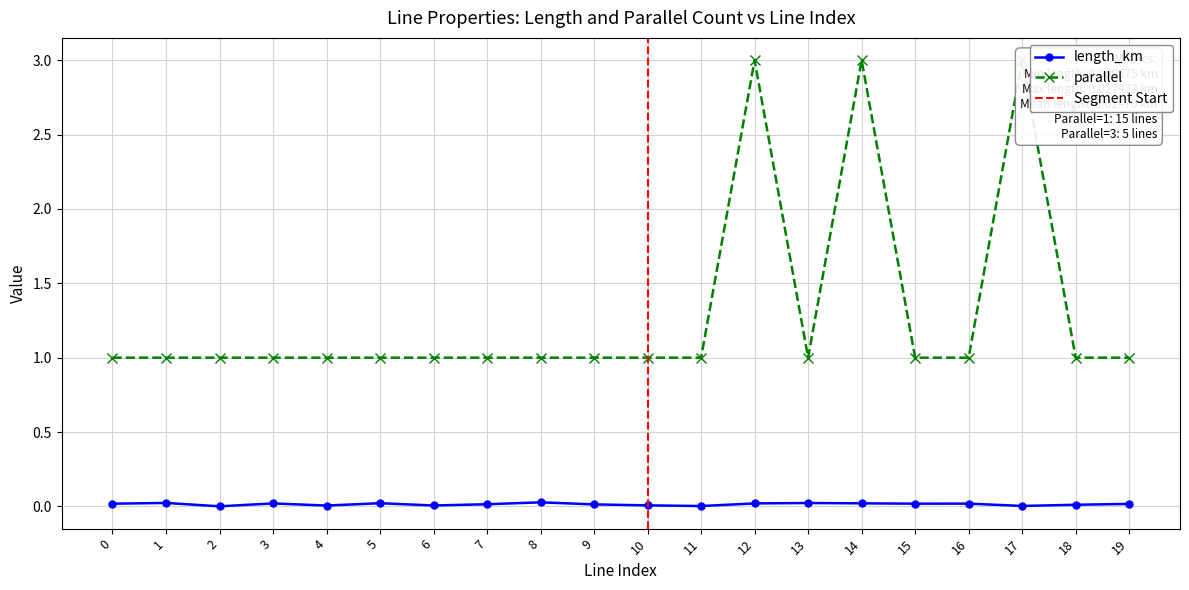

What is the difference between the parallel values at 2 and 17?

2.0